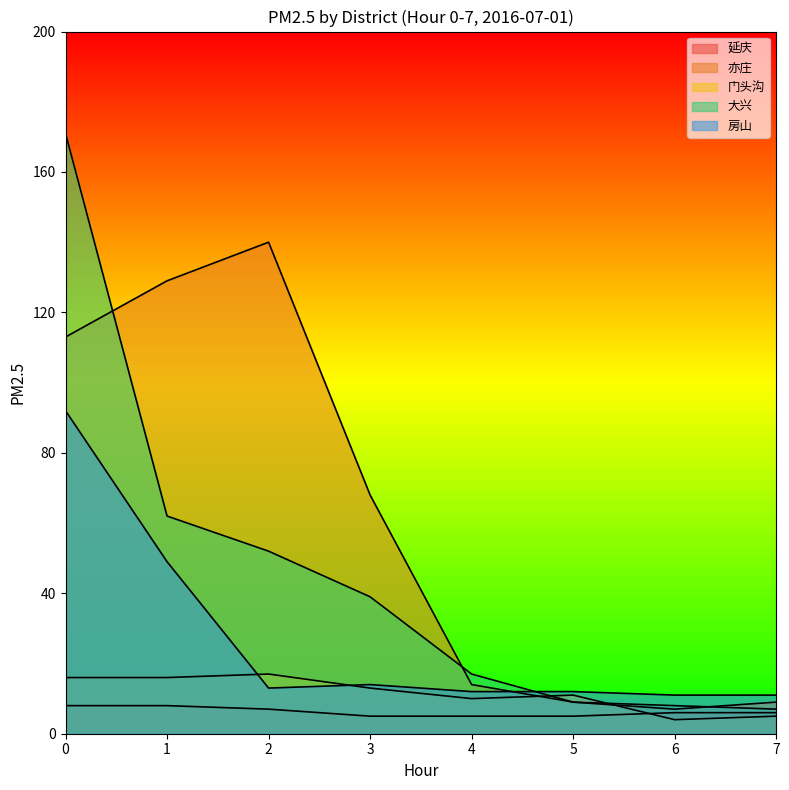

Is it true that 门头沟 equals 4 at 6?

True